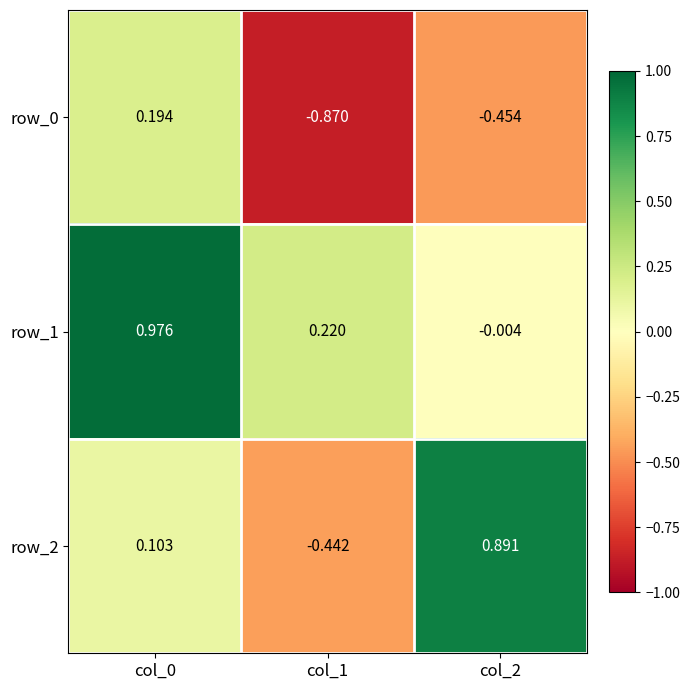

At which category is the sum across all series the highest?

col_0